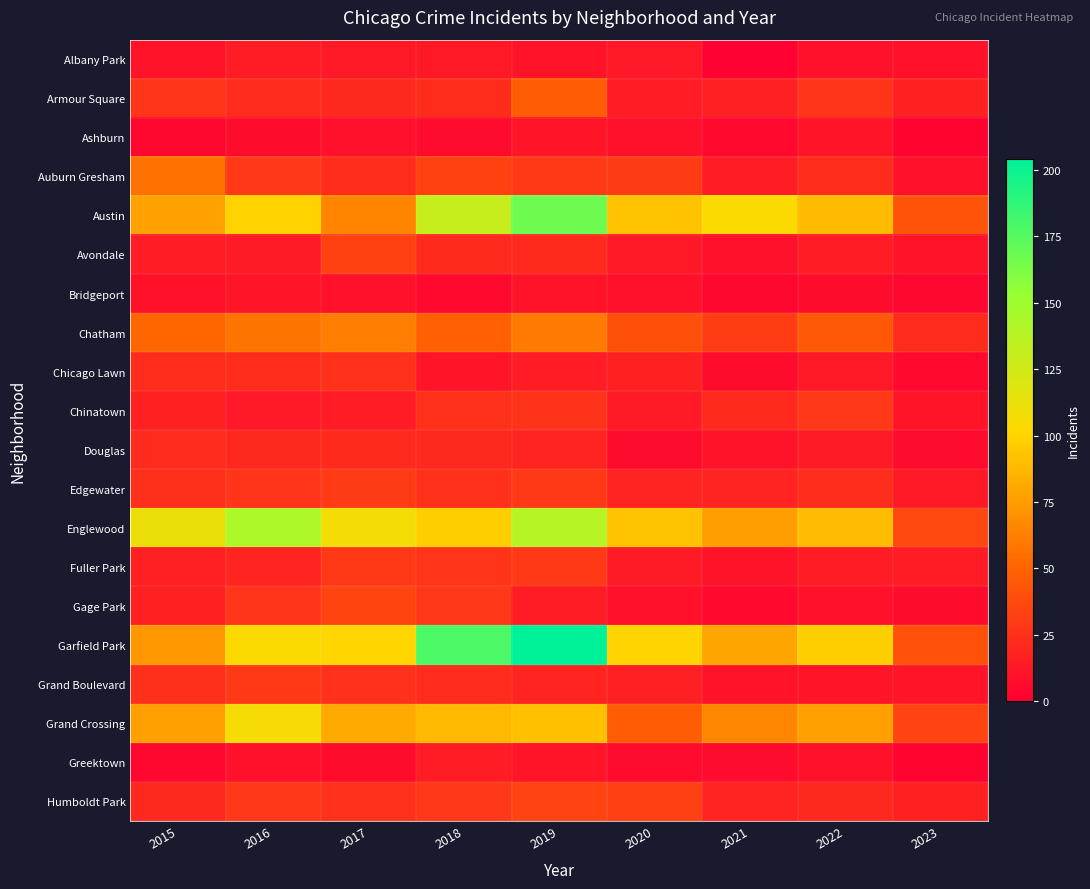

Reading left to right, list all the values displayed in this chart.

Albany Park: 2015=10	2016=15	2017=13	2018=13	2019=10	2020=12	2021=1	2022=8	2023=9
Armour Square: 2015=27	2016=22	2017=20	2018=23	2019=47	2020=15	2021=16	2022=27	2023=17
Ashburn: 2015=4	2016=7	2017=8	2018=6	2019=11	2020=8	2021=5	2022=11	2023=2
Auburn Gresham: 2015=56	2016=28	2017=23	2018=33	2019=29	2020=30	2021=15	2022=23	2023=8
Austin: 2015=78	2016=99	2017=65	2018=130	2019=167	2020=92	2021=104	2022=89	2023=42
Avondale: 2015=15	2016=14	2017=33	2018=21	2019=21	2020=13	2021=8	2022=15	2023=10
Bridgeport: 2015=9	2016=11	2017=9	2018=5	2019=10	2020=8	2021=4	2022=7	2023=4
Chatham: 2015=51	2016=57	2017=62	2018=48	2019=60	2020=40	2021=31	2022=44	2023=22
Chicago Lawn: 2015=23	2016=23	2017=25	2018=11	2019=15	2020=17	2021=7	2022=12	2023=5
Chinatown: 2015=17	2016=12	2017=15	2018=25	2019=26	2020=14	2021=21	2022=28	2023=11
Douglas: 2015=22	2016=20	2017=21	2018=20	2019=19	2020=6	2021=10	2022=14	2023=6
Edgewater: 2015=24	2016=27	2017=30	2018=25	2019=29	2020=18	2021=18	2022=23	2023=13
Englewood: 2015=111	2016=142	2017=107	2018=98	2019=138	2020=92	2021=76	2022=90	2023=36
Fuller Park: 2015=16	2016=19	2017=29	2018=27	2019=29	2020=14	2021=10	2022=15	2023=15
Gage Park: 2015=17	2016=27	2017=35	2018=28	2019=15	2020=9	2021=5	2022=9	2023=7
Garfield Park: 2015=73	2016=103	2017=101	2018=178	2019=204	2020=100	2021=79	2022=98	2023=41
Grand Boulevard: 2015=24	2016=29	2017=25	2018=22	2019=19	2020=16	2021=10	2022=11	2023=11
Grand Crossing: 2015=77	2016=106	2017=82	2018=88	2019=91	2020=47	2021=66	2022=77	2023=34
Greektown: 2015=4	2016=8	2017=7	2018=15	2019=11	2020=6	2021=6	2022=9	2023=2
Humboldt Park: 2015=20	2016=28	2017=25	2018=28	2019=34	2020=32	2021=18	2022=20	2023=17